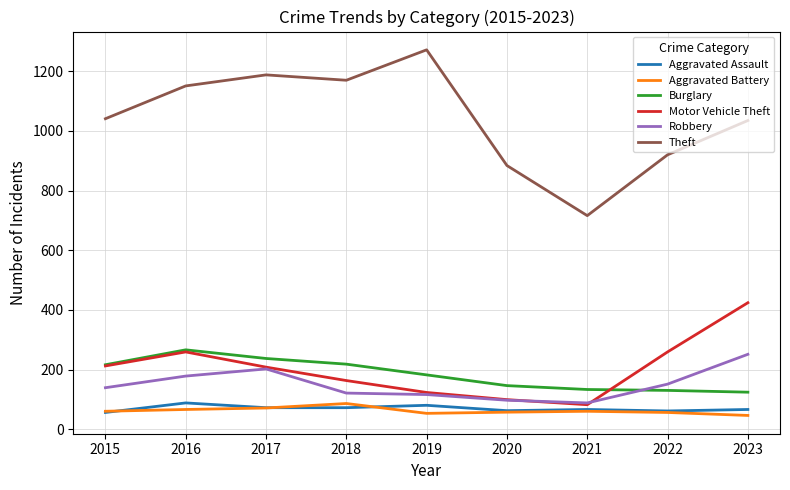

Does the chart have visible grid lines?

Yes